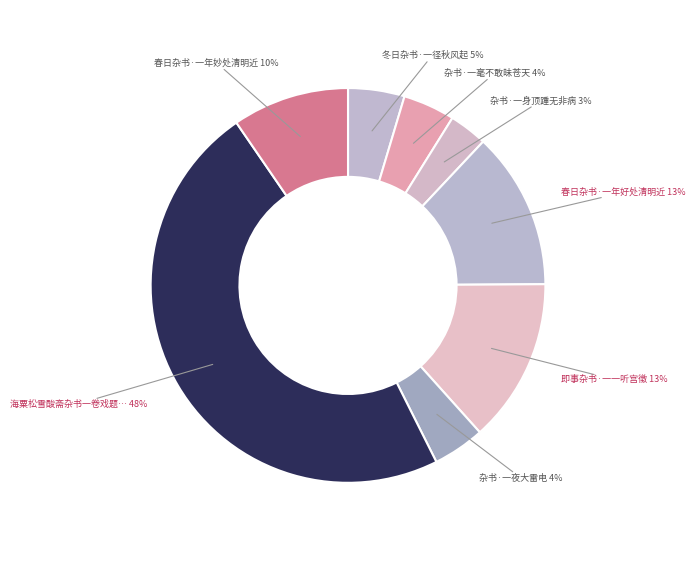

Count the number of slices in the pie.

8